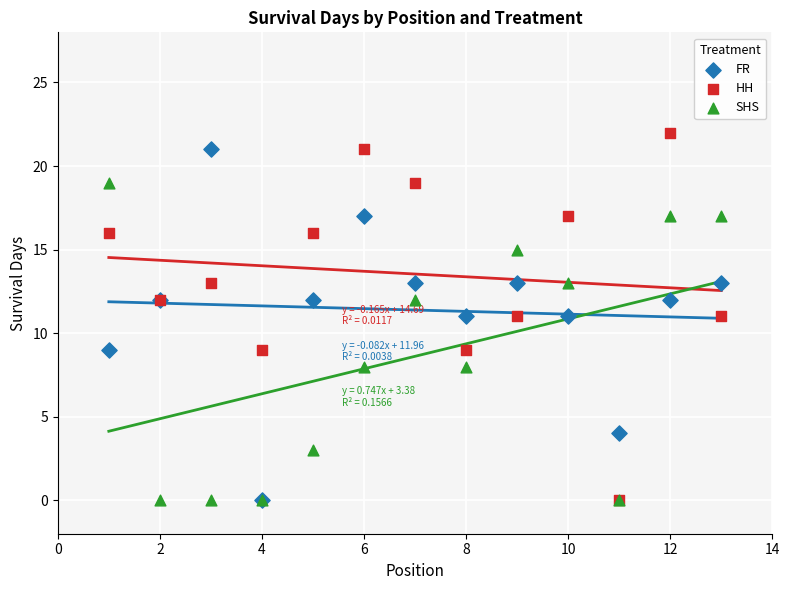

Which series has the largest Y range (max minus min)?

HH